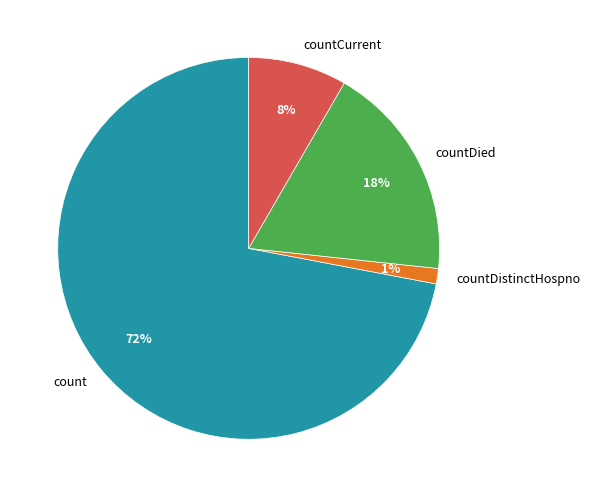

Combined, do count and countDied account for over 50%?

Yes